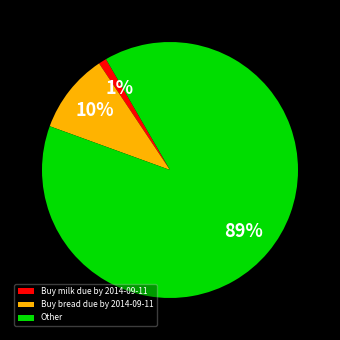

True or false: Buy bread due by 2014-09-11 accounts for 86% of the total.

False